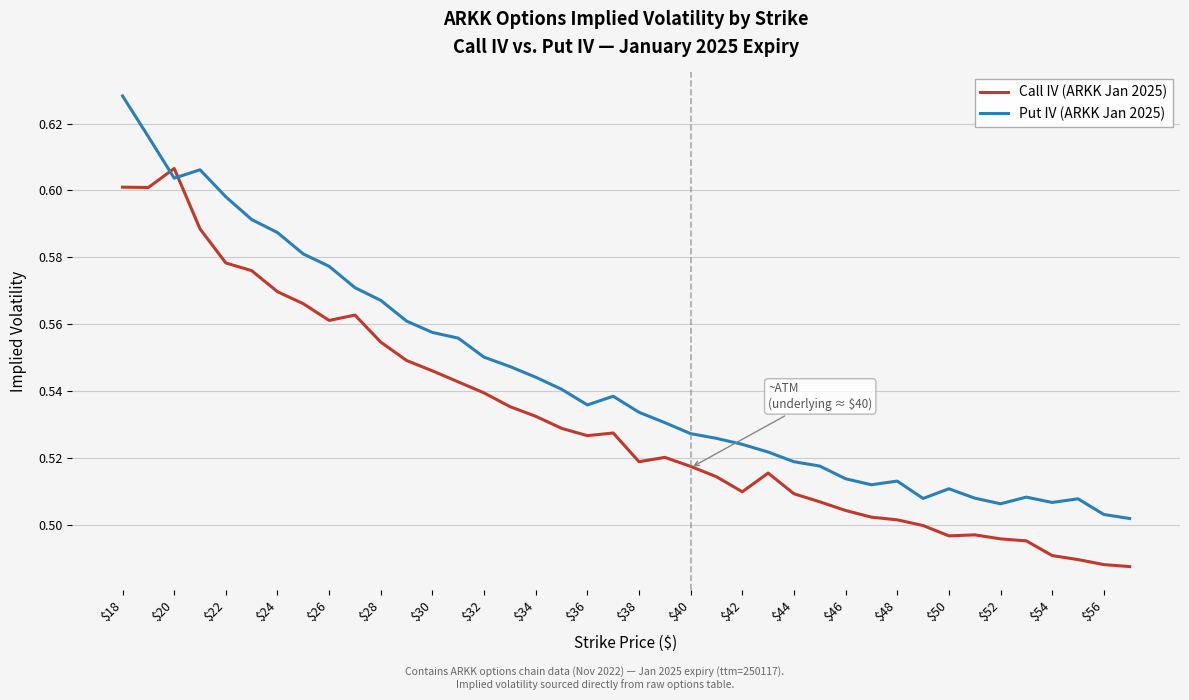

Rank the series by their average value, from highest to lowest.

Put IV (ARKK Jan 2025), Call IV (ARKK Jan 2025)